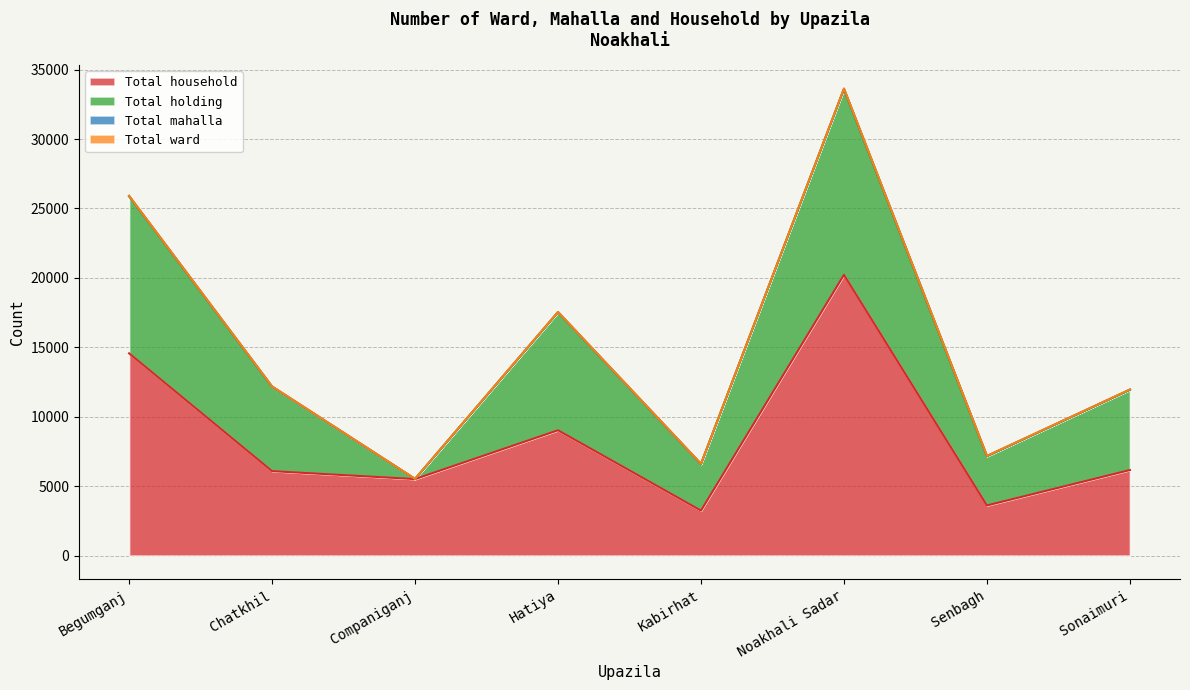

Reading left to right, extract all data points from this chart.

Total household: 14568	6084	5512	9026	3240	20222	3613	6162
Total holding: 11312	6079	0	8492	3355	13368	3544	5775
Total mahalla: 23	16	11	23	11	36	15	18
Total ward: 9	9	9	9	9	9	9	9